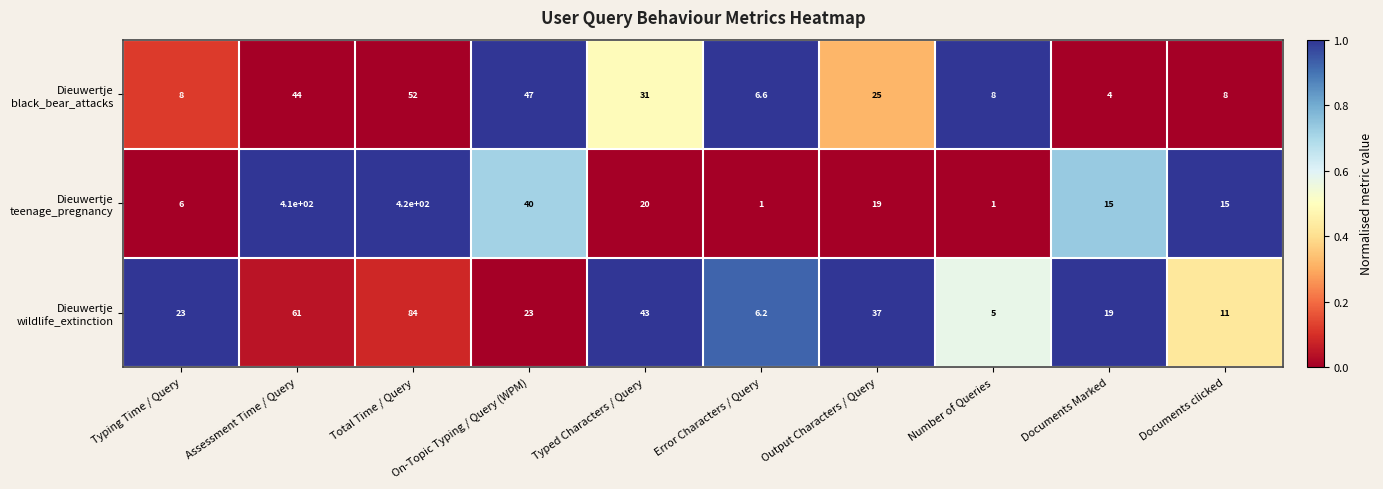

At which category is the sum across all series the highest?

Total Time / Query